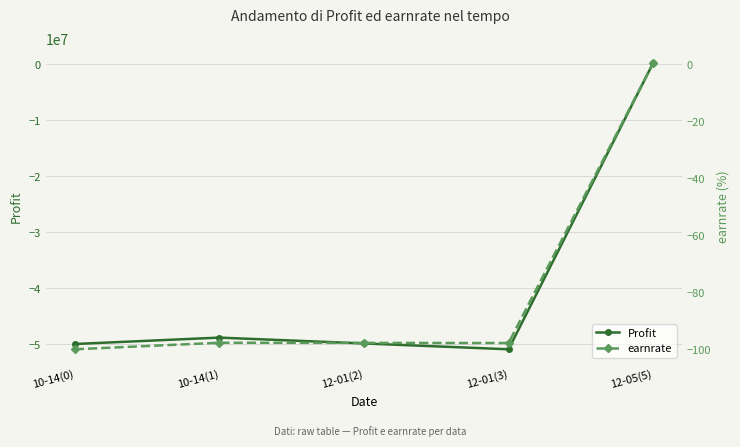

What is the difference between the maximum and minimum values in the Profit series?

51097200